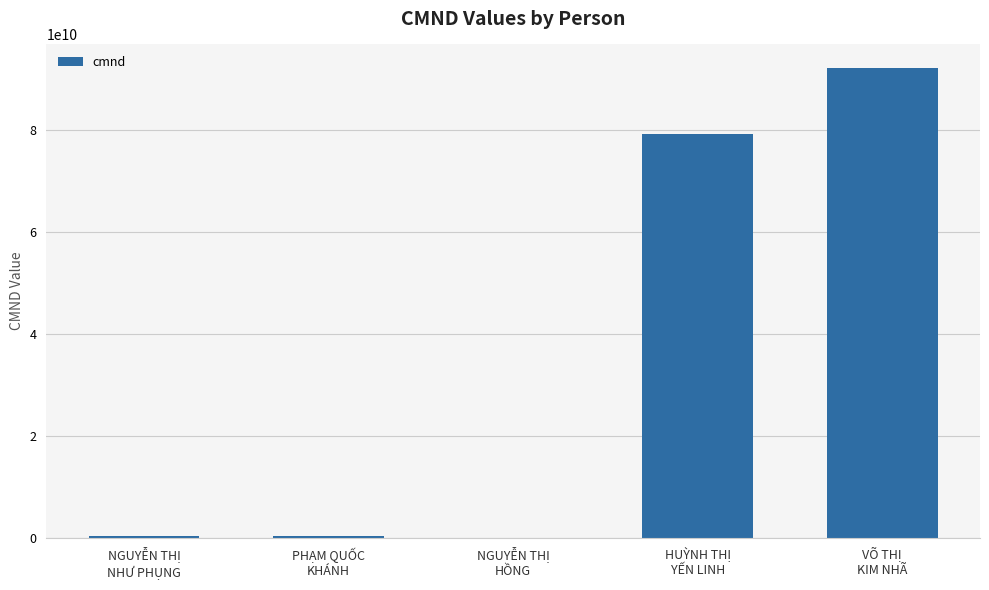

What is the change in value from HUỲNH THỊ
YẾN LINH to VÕ THỊ
KIM NHÃ?

+13002997972